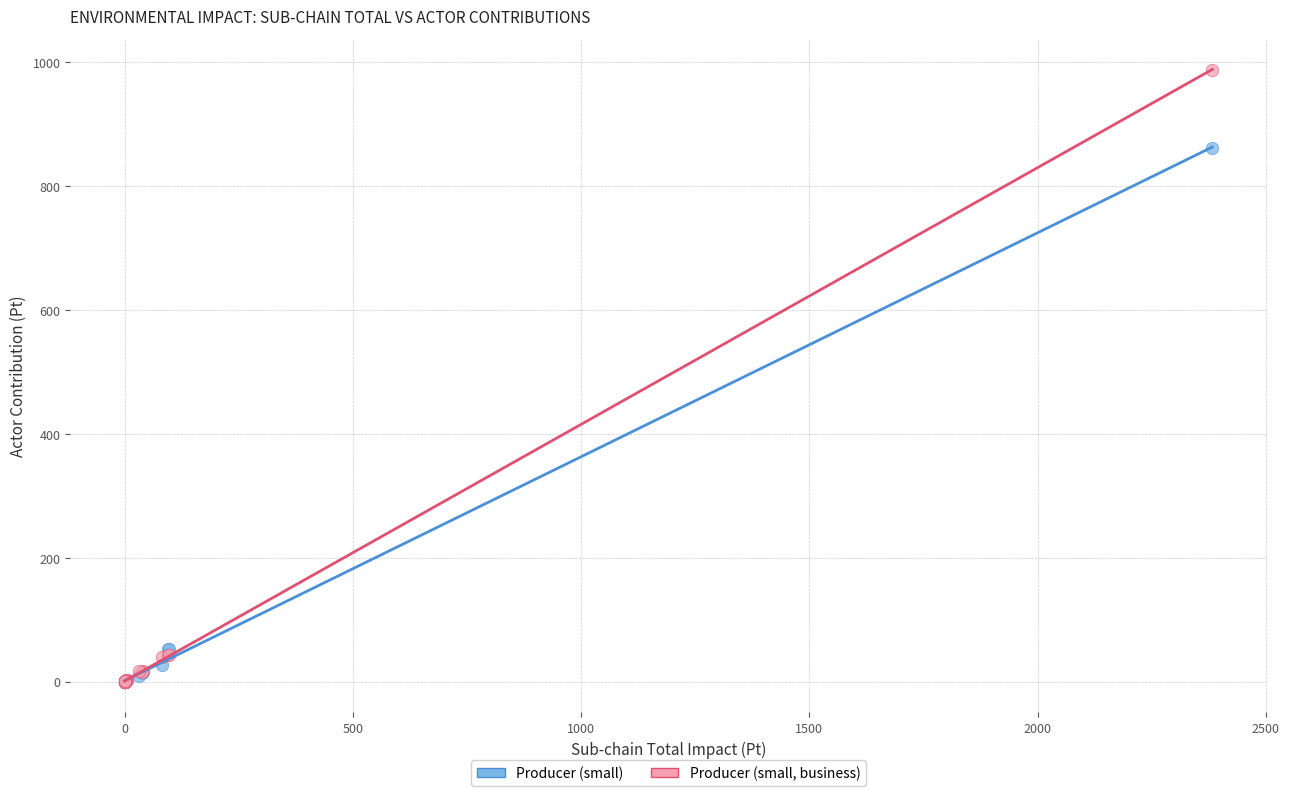

In the Producer (small, business) series, what Y value is closest to 494?

43.7